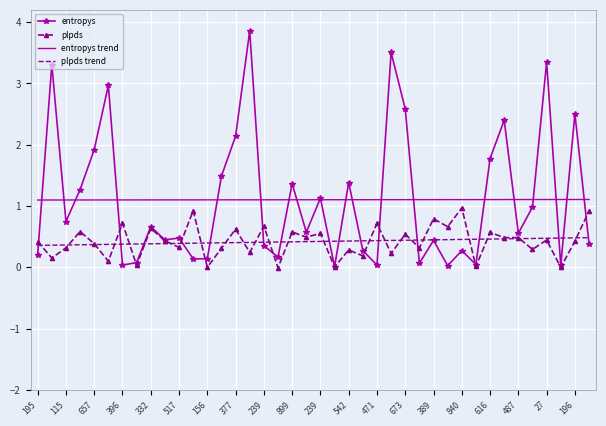

At how many categories does at least one series exceed 3?

4